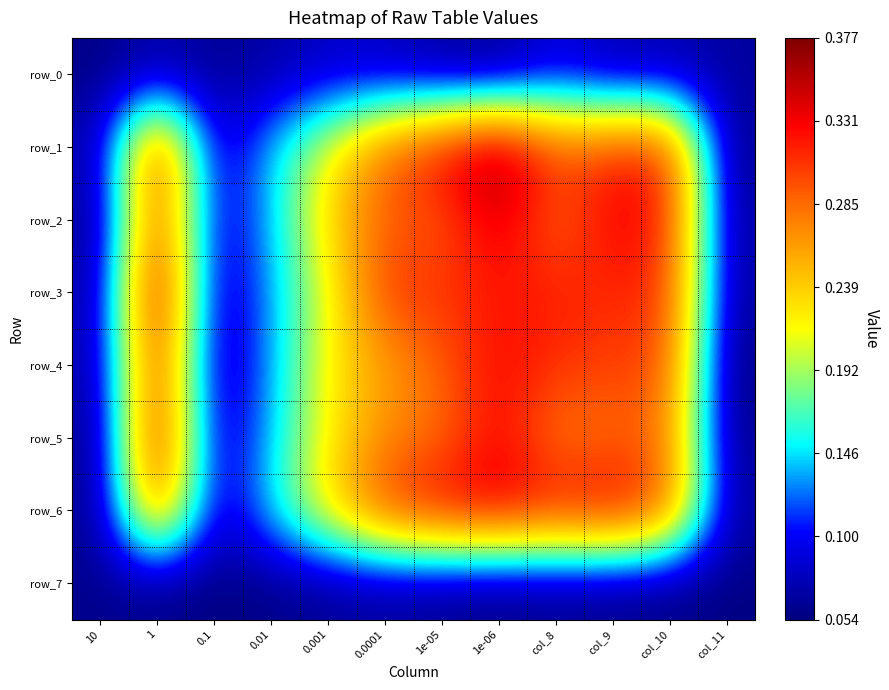

Reading left to right, what are all the values shown in this chart?

row_0: 10=0.1	1=0.1	0.1=0.1	0.01=0.1	0.001=0.1	0.0001=0.1	1e-05=0.1	1e-06=0.1	col_8=0.1	col_9=0.1	col_10=0.1	col_11=0.1
row_1: 10=0.1	1=0.3	0.1=0.1	0.01=0.1	0.001=0.2	0.0001=0.3	1e-05=0.3	1e-06=0.4	col_8=0.3	col_9=0.3	col_10=0.3	col_11=0.1
row_2: 10=0.1	1=0.3	0.1=0.1	0.01=0.1	0.001=0.2	0.0001=0.3	1e-05=0.3	1e-06=0.3	col_8=0.3	col_9=0.3	col_10=0.3	col_11=0.1
row_3: 10=0.1	1=0.4	0.1=0.1	0.01=0.1	0.001=0.2	0.0001=0.3	1e-05=0.3	1e-06=0.3	col_8=0.3	col_9=0.3	col_10=0.3	col_11=0.1
row_4: 10=0.1	1=0.3	0.1=0.1	0.01=0.1	0.001=0.2	0.0001=0.3	1e-05=0.3	1e-06=0.3	col_8=0.3	col_9=0.3	col_10=0.3	col_11=0.1
row_5: 10=0.1	1=0.3	0.1=0.1	0.01=0.1	0.001=0.2	0.0001=0.3	1e-05=0.3	1e-06=0.3	col_8=0.3	col_9=0.3	col_10=0.3	col_11=0.1
row_6: 10=0.1	1=0.3	0.1=0.1	0.01=0.1	0.001=0.2	0.0001=0.3	1e-05=0.3	1e-06=0.3	col_8=0.3	col_9=0.3	col_10=0.3	col_11=0.1
row_7: 10=0.1	1=0.1	0.1=0.1	0.01=0.1	0.001=0.1	0.0001=0.1	1e-05=0.1	1e-06=0.1	col_8=0.1	col_9=0.1	col_10=0.1	col_11=0.1